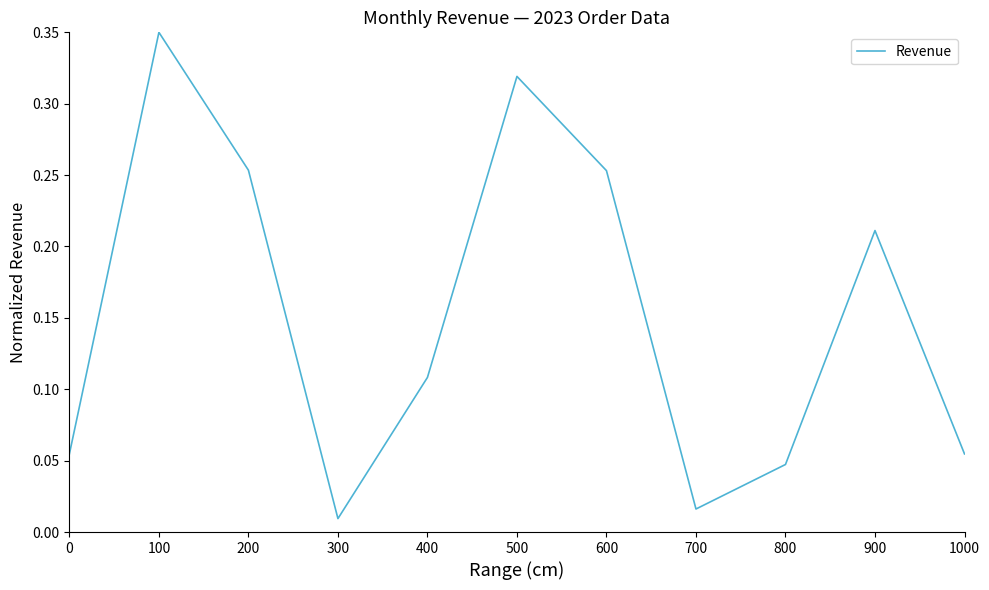

How many interior local valleys (lower than both neighbors) does the data have?

2